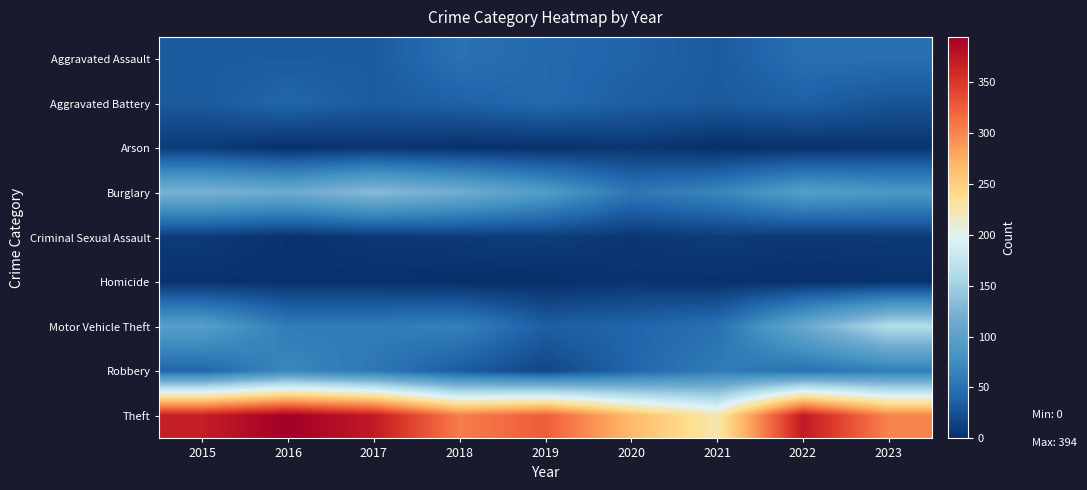

What is the total value across all series at 2018?

616